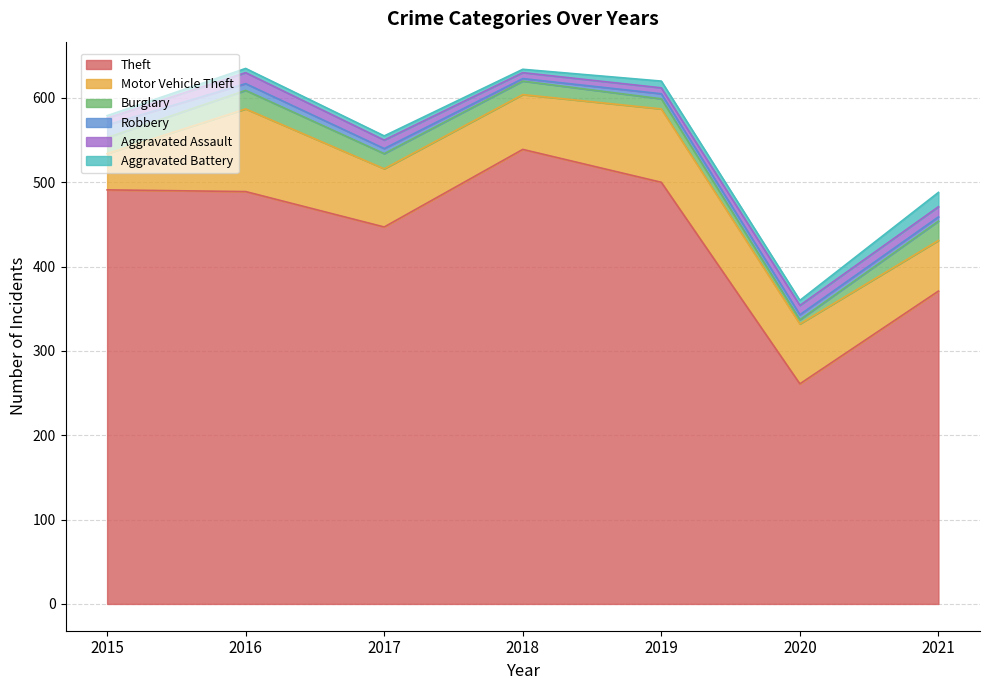

Which series has the widest spread of values?

Theft